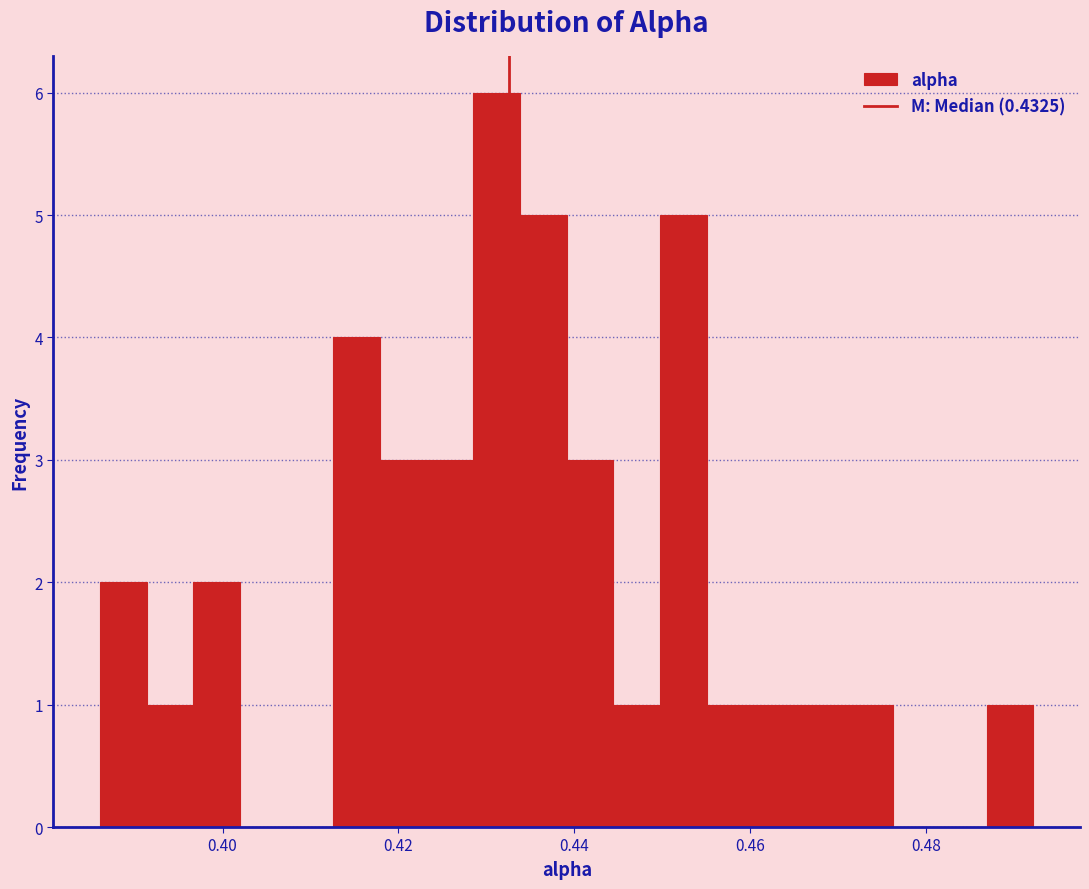

Around what value on the x-axis is the tallest bar? Give the approximate position of its centre, as read against the axis.

0.432